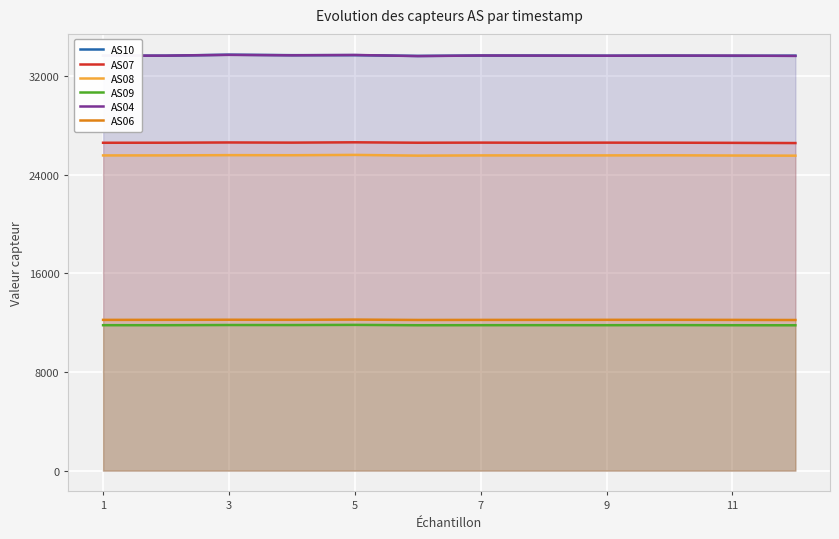

What is the difference between the second highest and minimum values in the AS08 series?

43